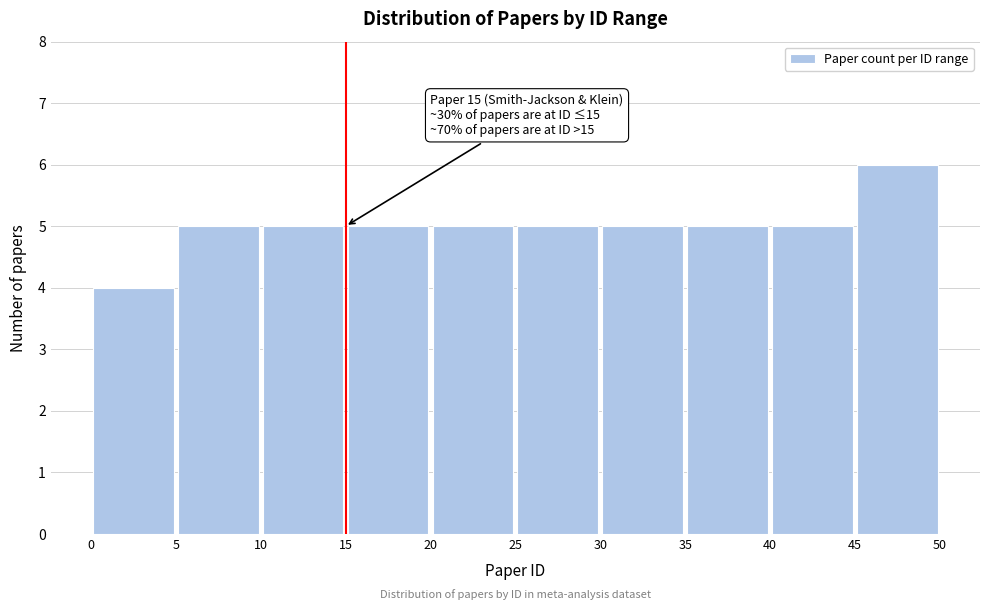

Which range on the x-axis has the tallest bar?

45 to 50